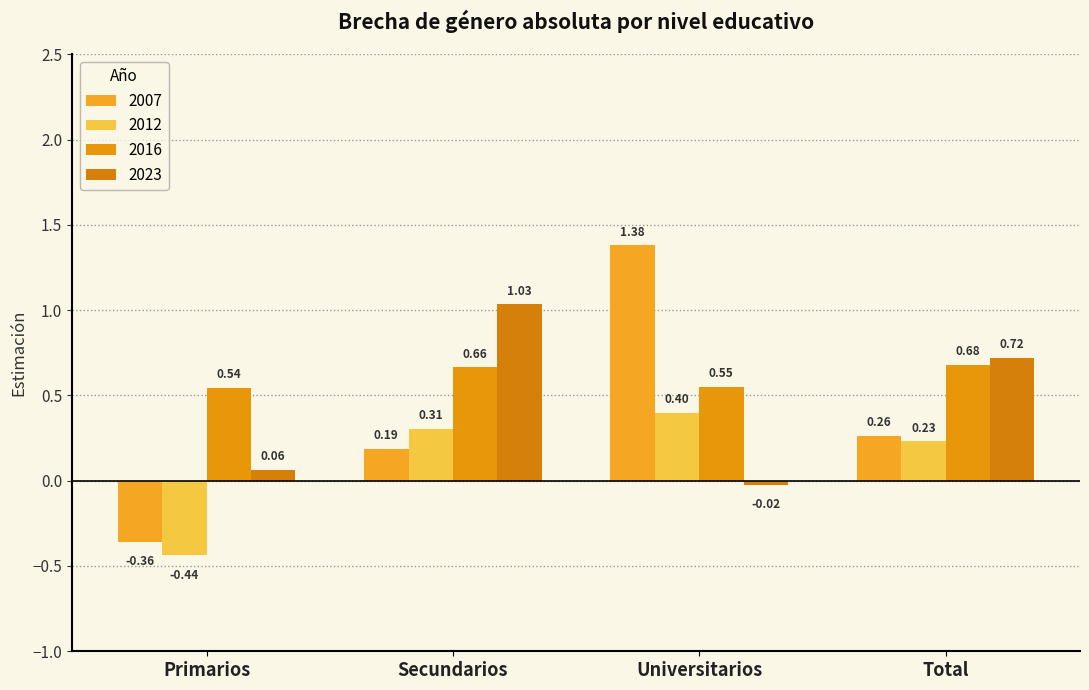

What is the label of the 3rd bar from the left?

Universitarios